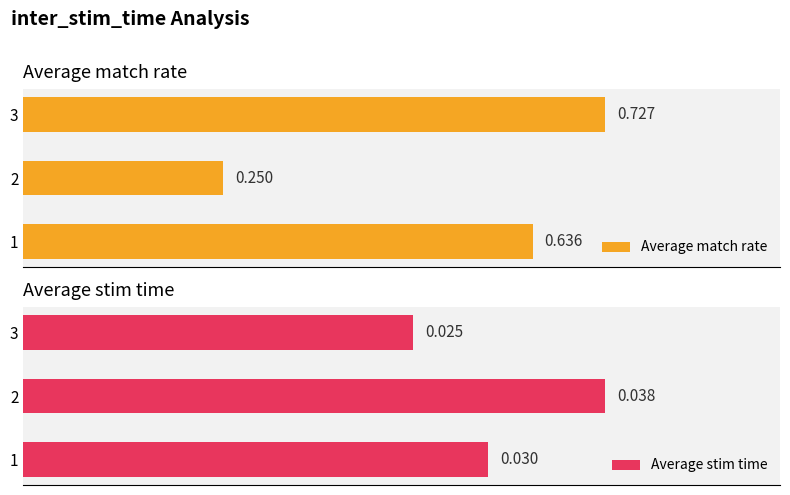

At how many categories does at least one series exceed 0?

3